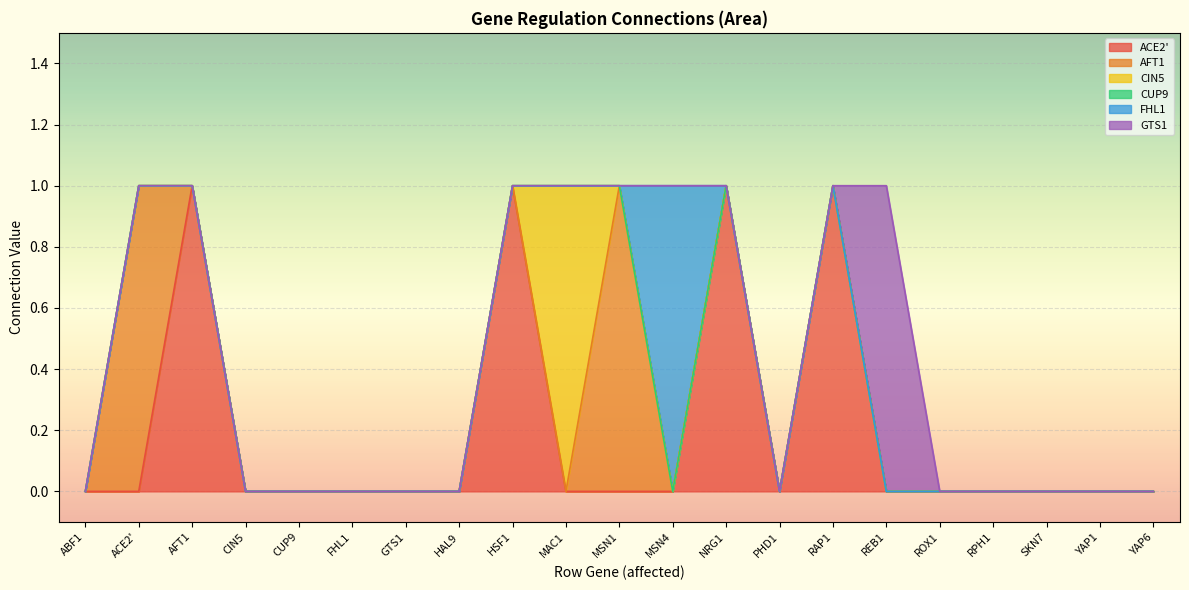

Between which two adjacent categories do GTS1 and ACE2' first intersect?

RAP1 and REB1